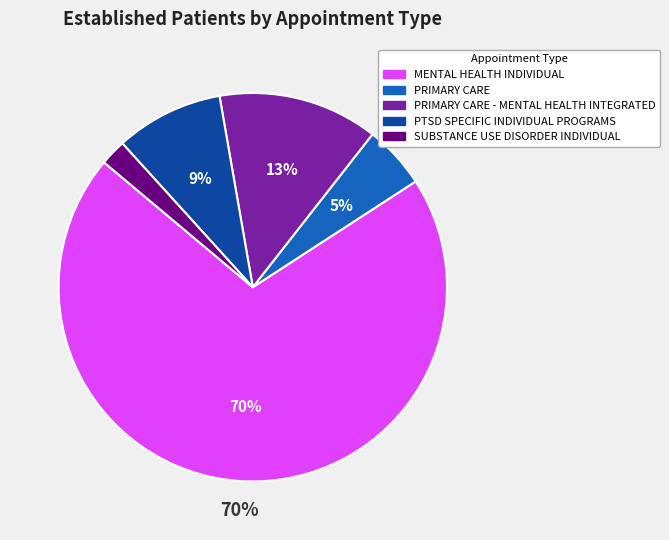

To the nearest percent, what is the average slice percentage?

20%